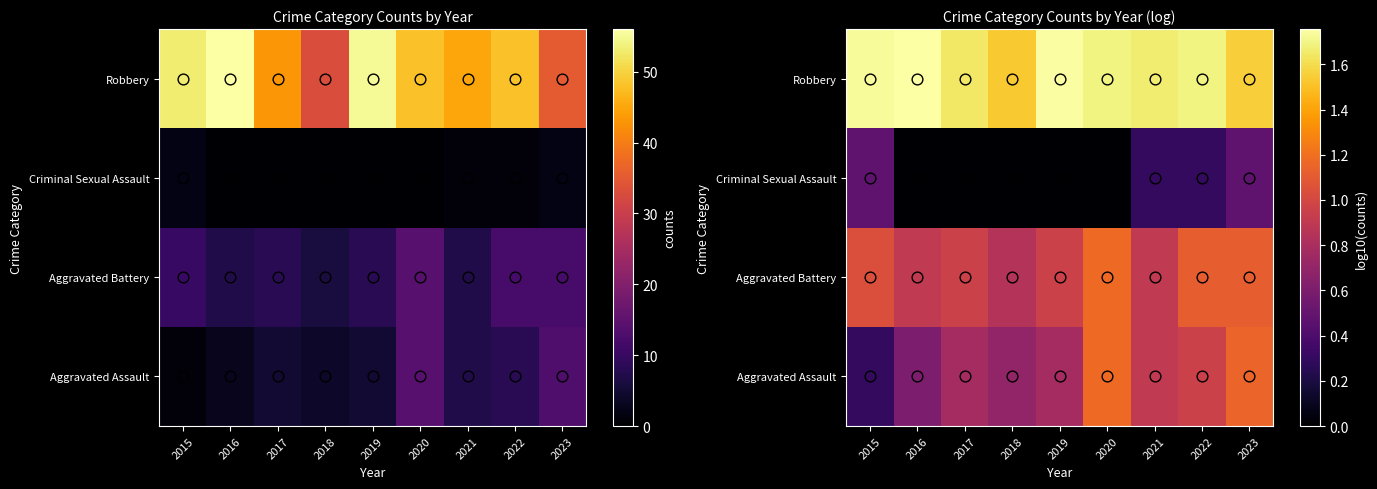

How many distinct data groups are displayed?

4